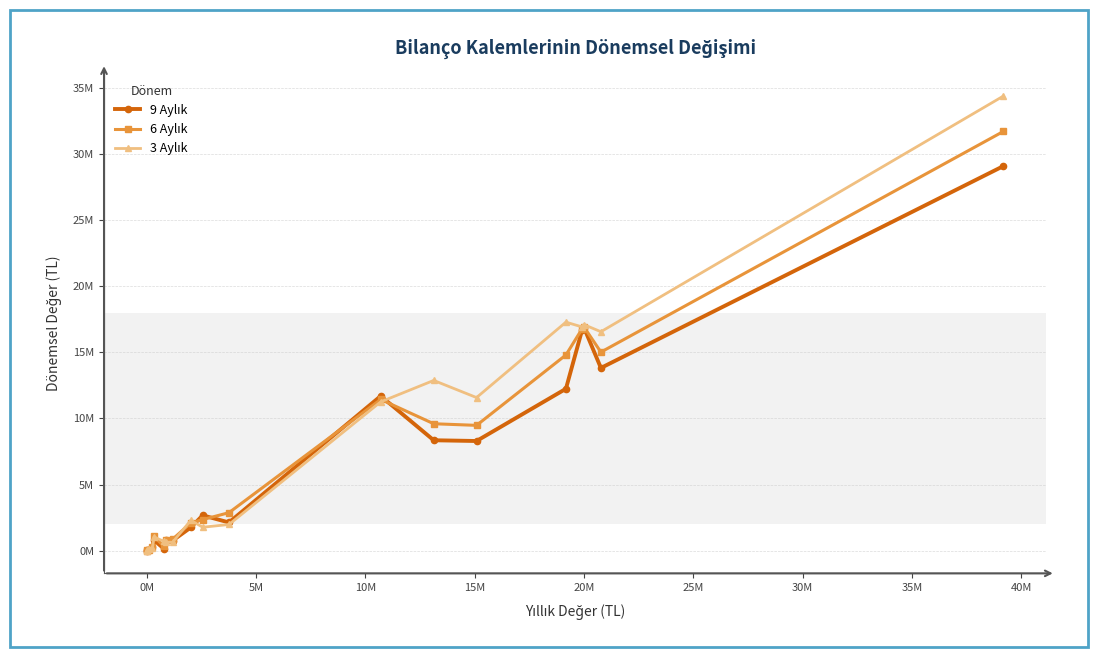

What is the value of the 9 Aylık point at the 2nd from the left?

19487